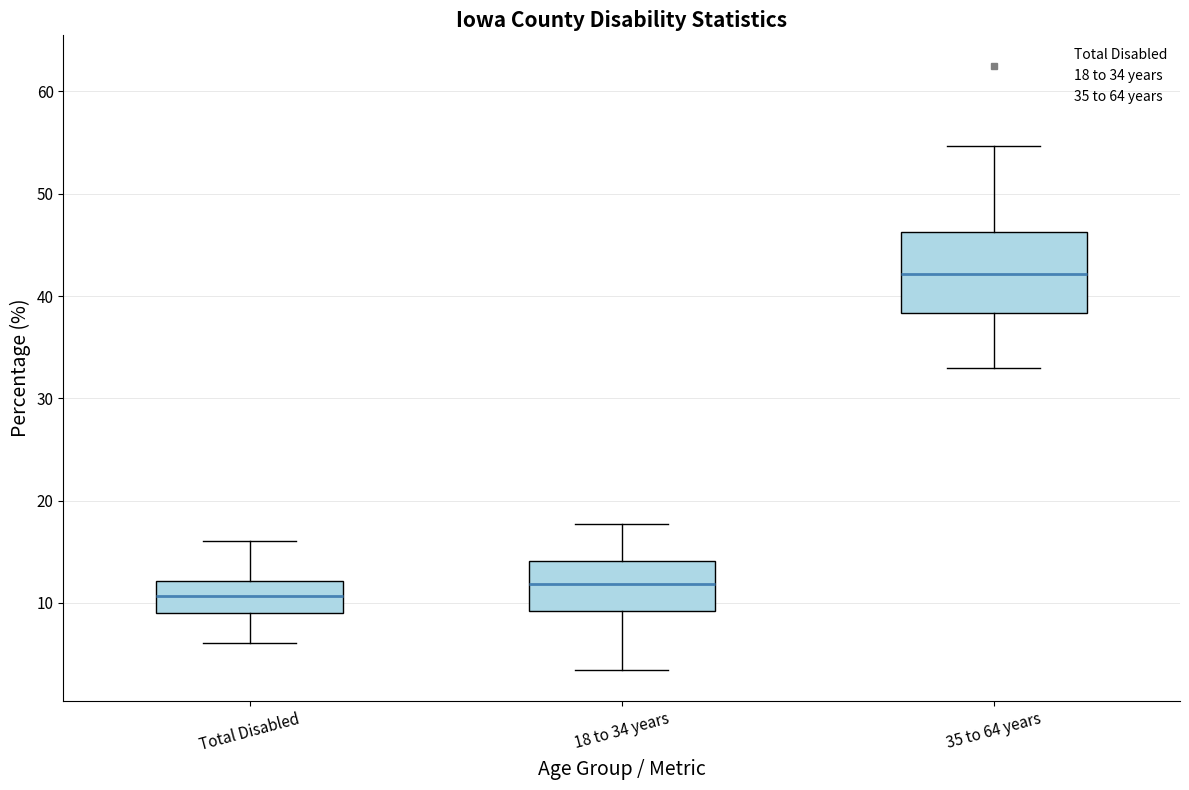

Reading left to right, transcribe this box plot: for each box, give where its median line is, the range the box spans, and where its two whiskers end, as read against the y-axis. The values are not printed on the chart, so give them approximately, as read against the axis.

Total Disabled: median 11, box 9 to 12, whiskers 6 to 16
18 to 34 years: median 12, box 9 to 14, whiskers 3 to 18
35 to 64 years: median 42, box 38 to 46, whiskers 33 to 55